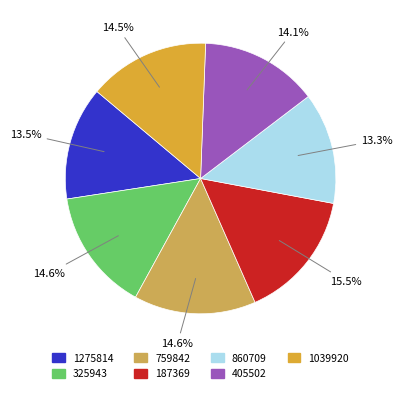

Count the number of slices in the pie.

7